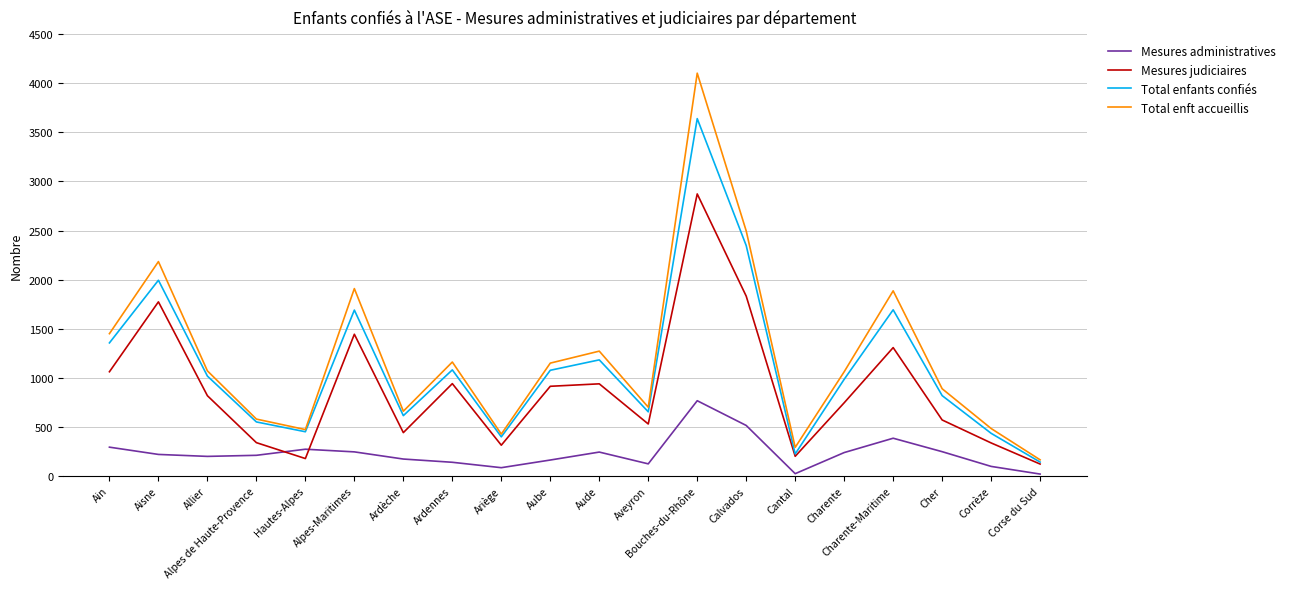

Is it true that Total enft accueillis equals 473 at Hautes-Alpes?

True